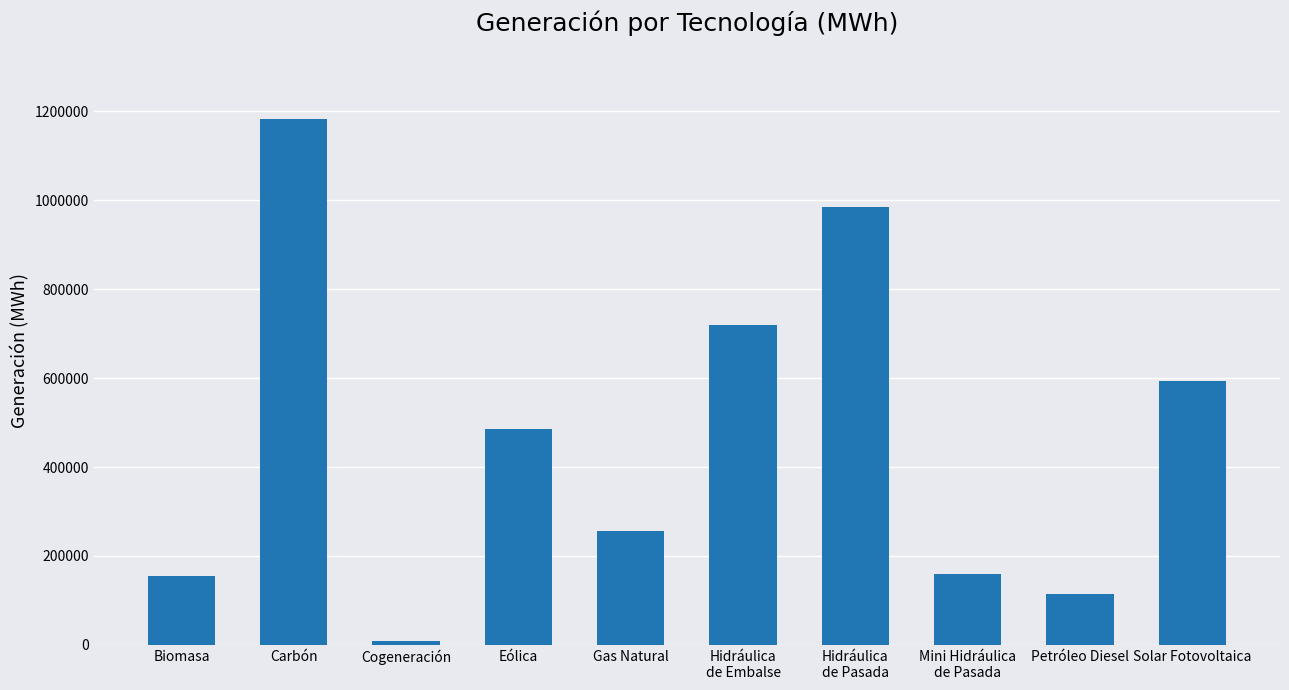

How many data points are less than 484928?

5